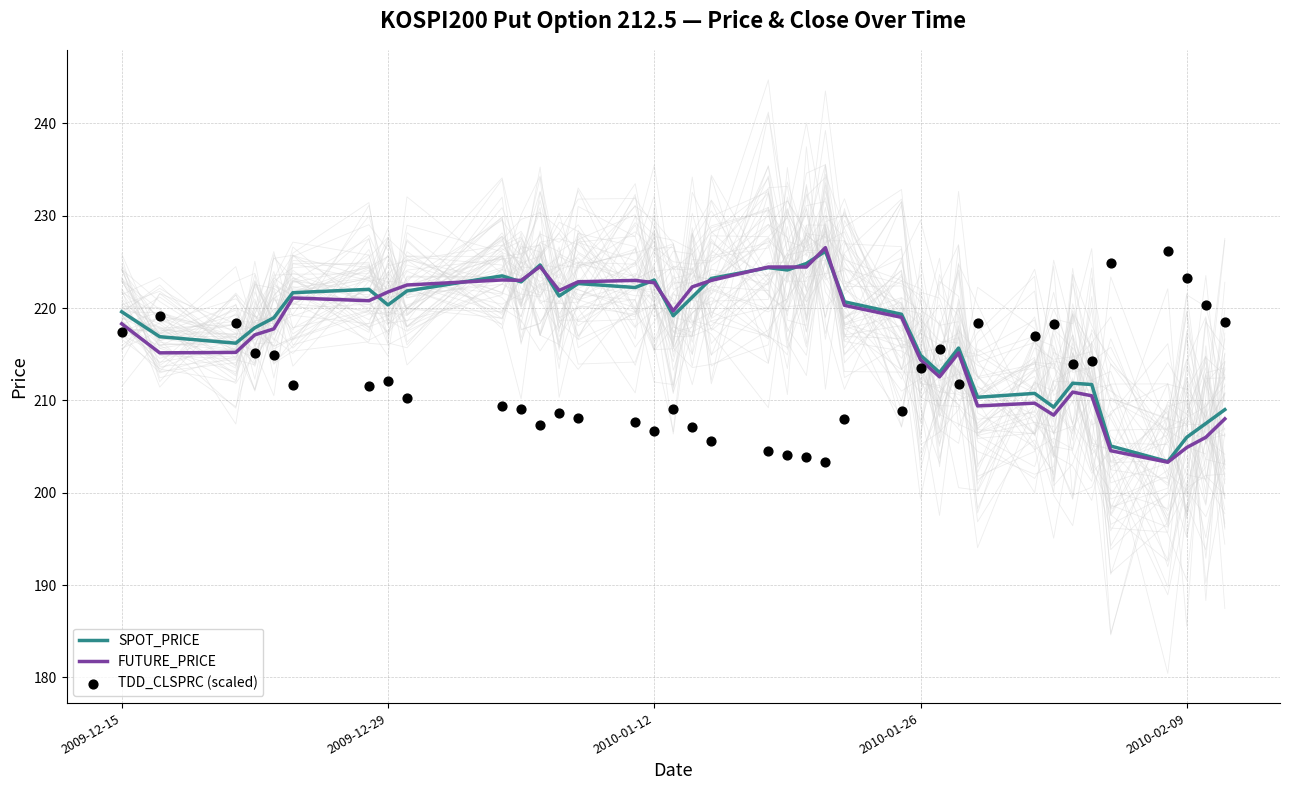

Which series has the largest total across all categories?

SPOT_PRICE